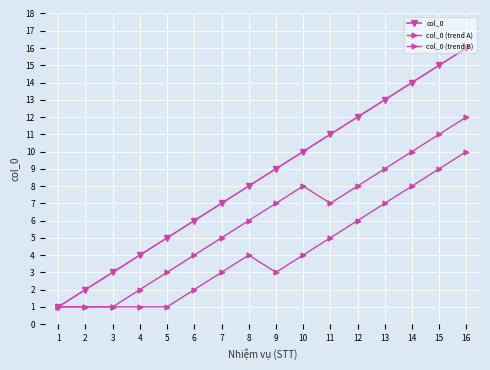

What is the sum of the col_0 values at 16 and 13?

29